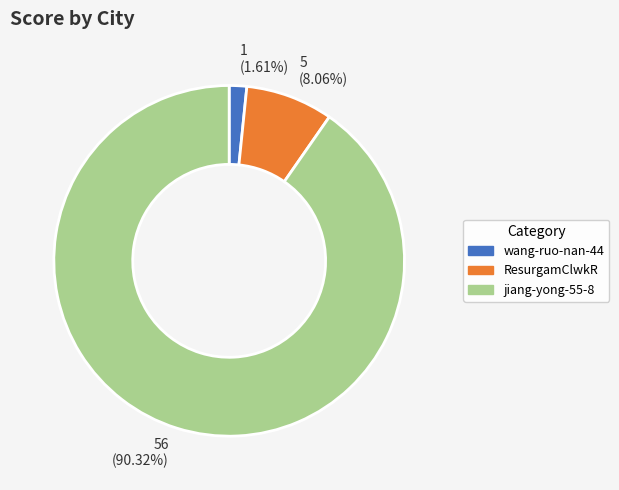

How many segments does this pie chart have?

3